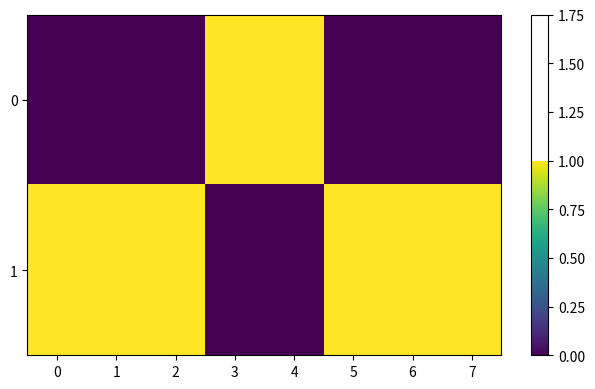

Rank the series by their maximum value, from lowest to highest.

0, 1